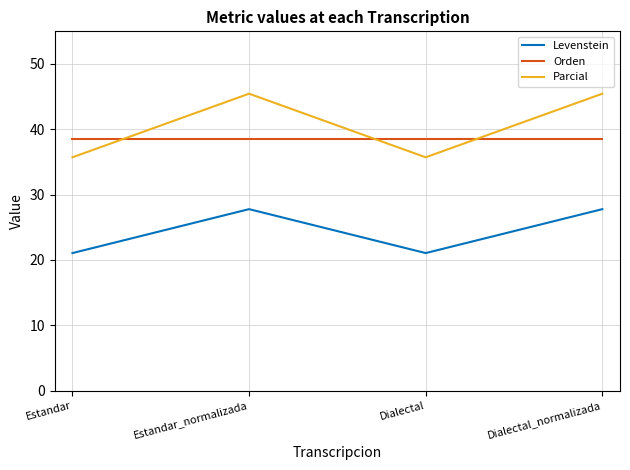

At how many categories does at least one series exceed 28?

4